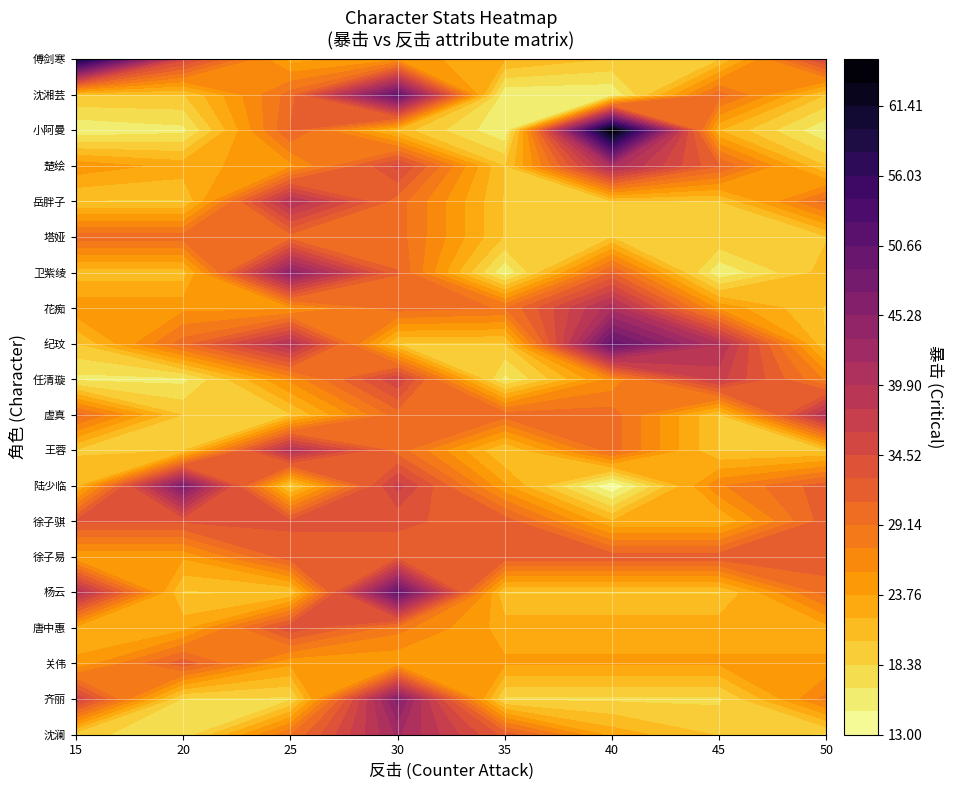

What is the difference between the maximum and minimum values in the 50 series?

25